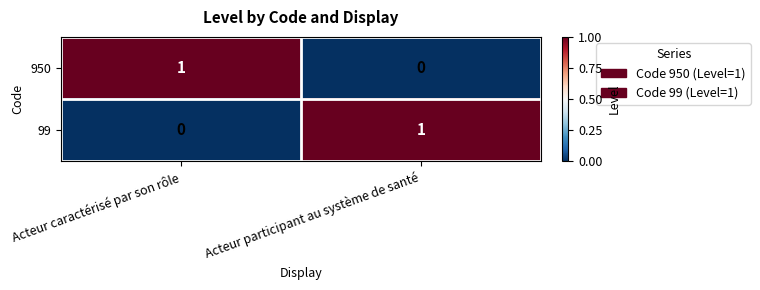

At which label is 99 closest to 0?

Acteur caractérisé par son rôle